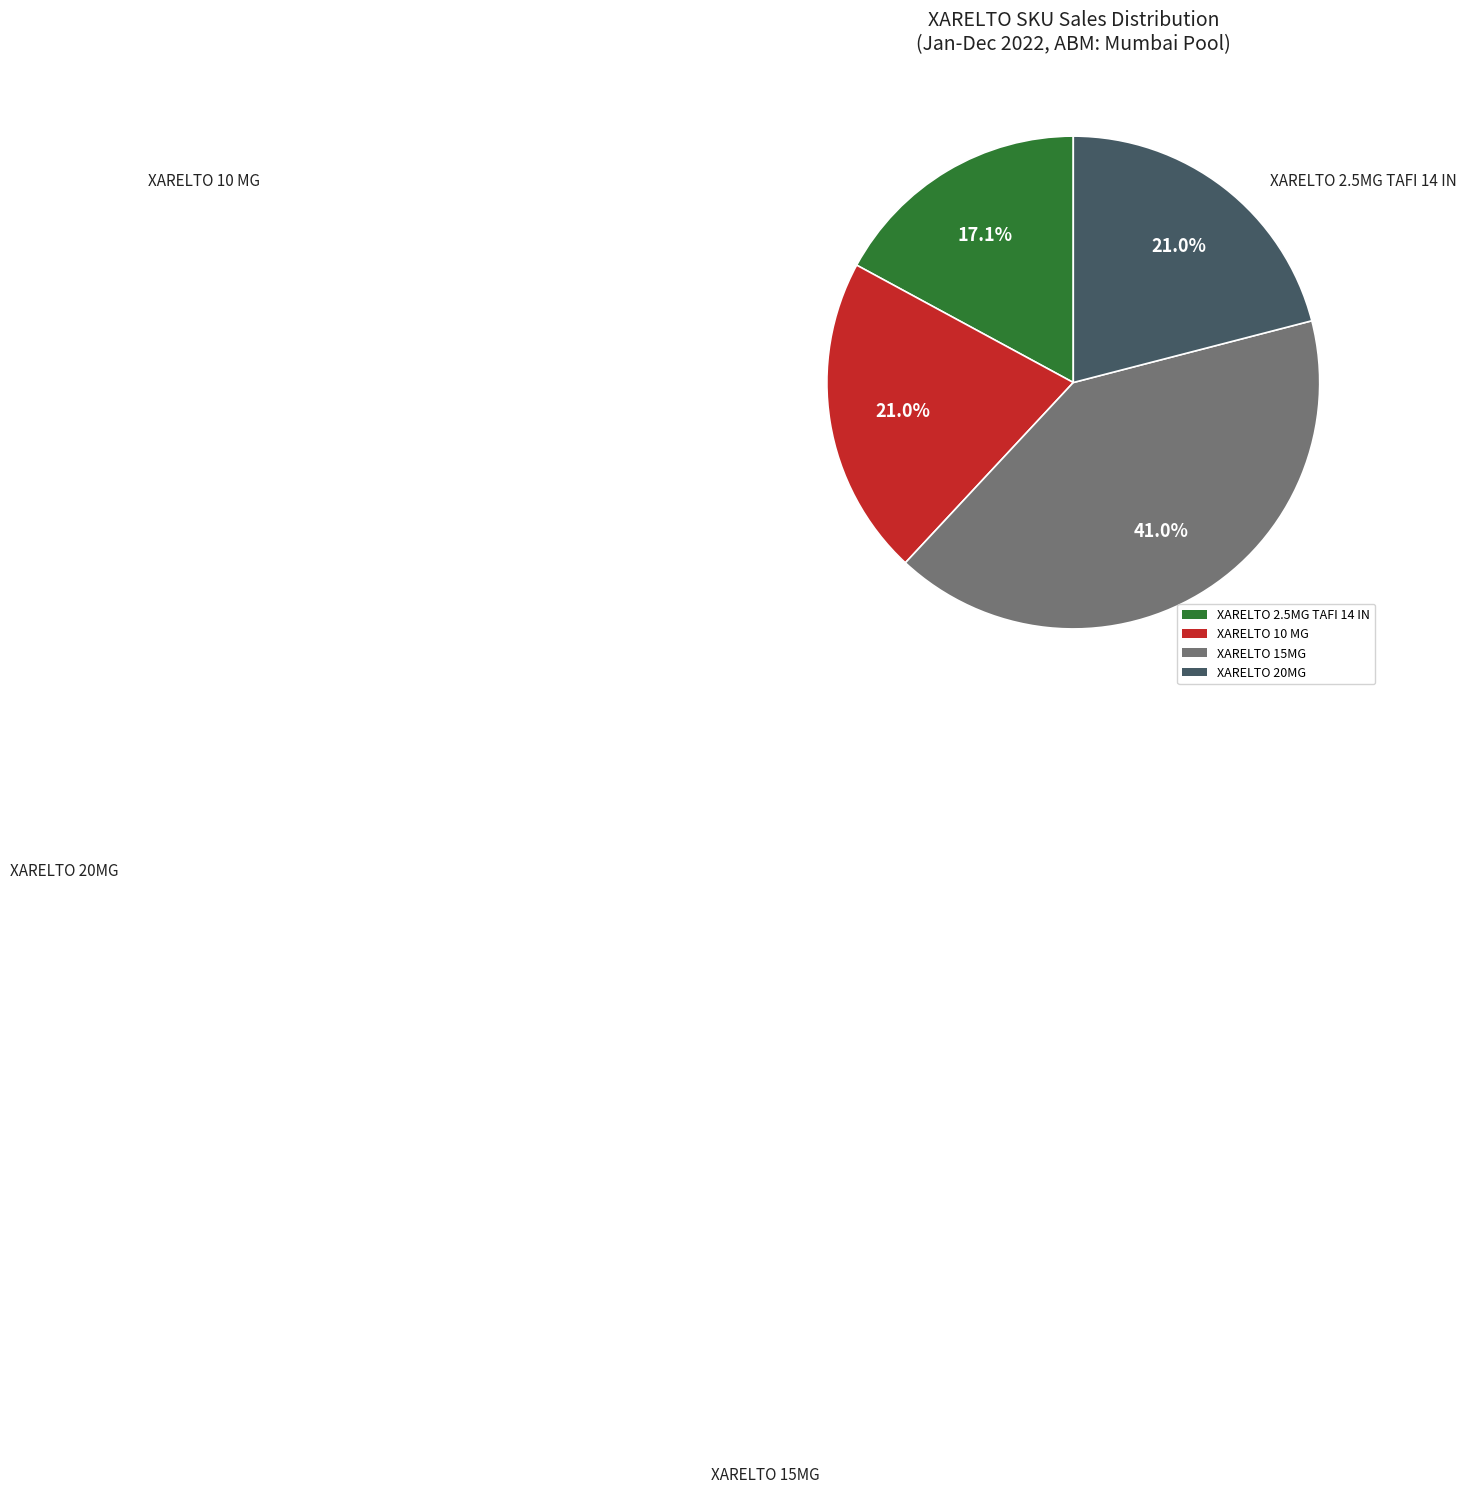

Approximately how many times larger is the value at XARELTO 20MG compared to XARELTO 2.5MG TAFI 14 IN?

1.2